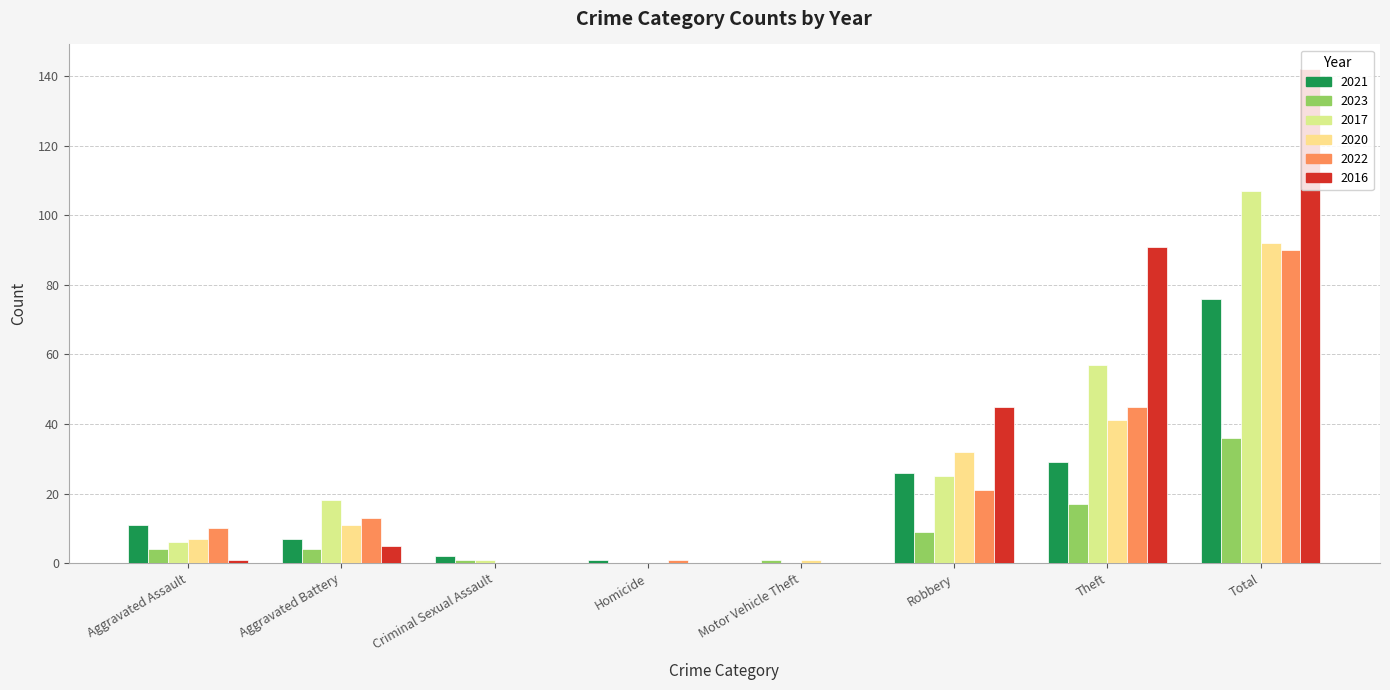

What is the sum of all 2022 values?

180